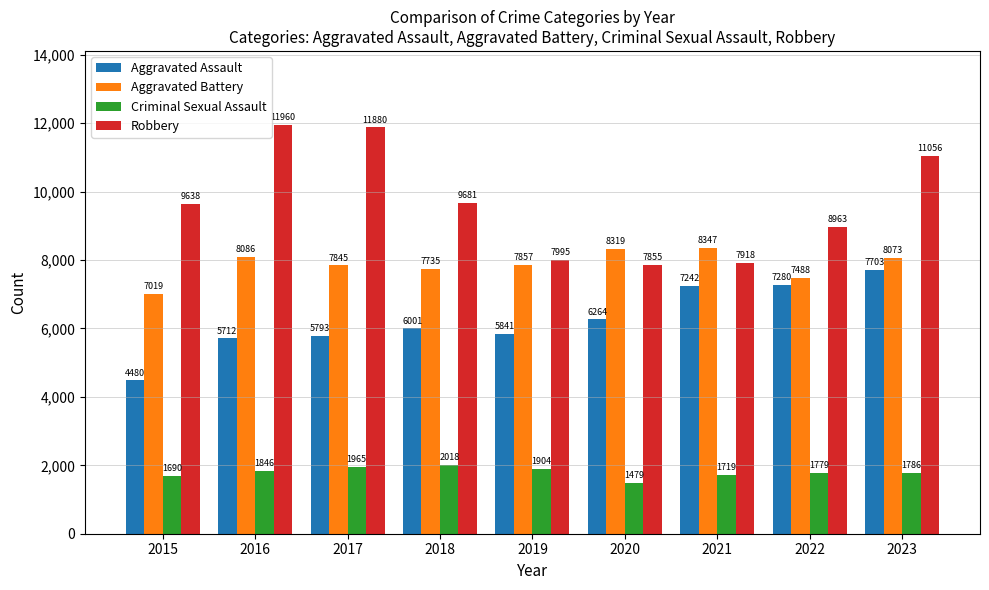

At which label does Robbery reach its peak?

2016